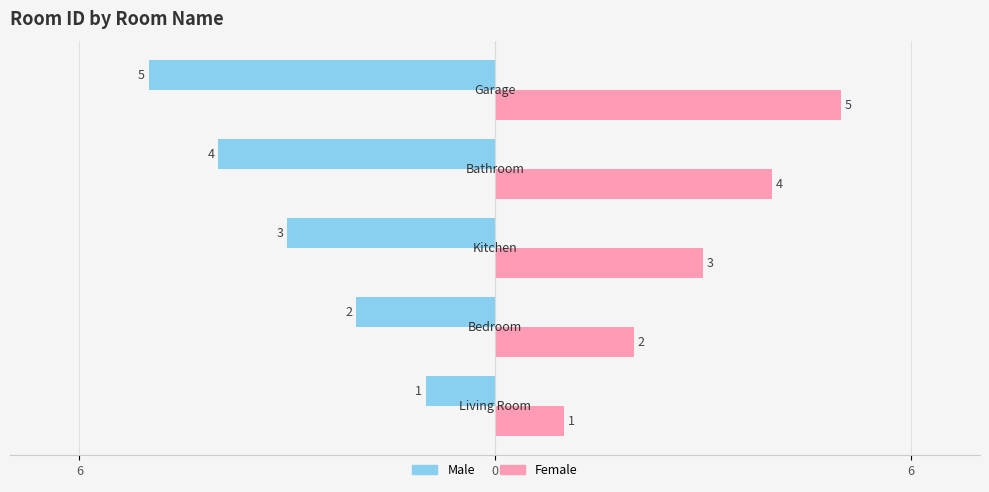

What are all the series names shown in the legend?

Male, Female